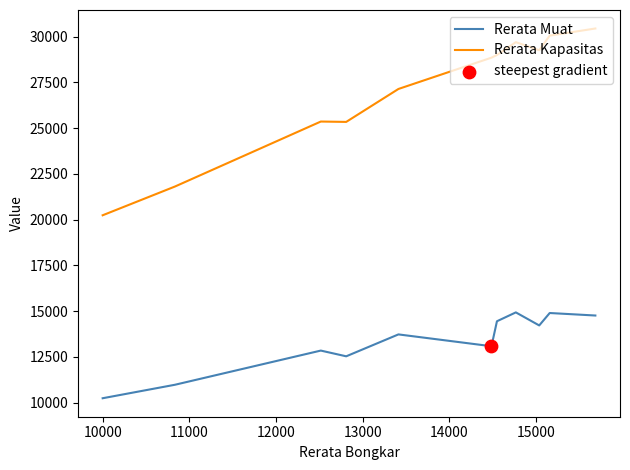

Which series has the widest spread of values?

Rerata Kapasitas